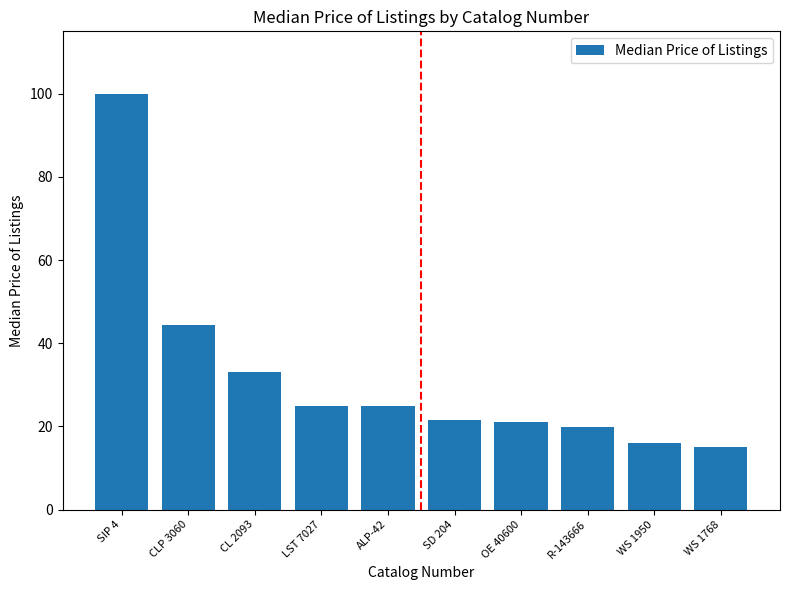

What is the label of the 8th bar from the left?

R-143666